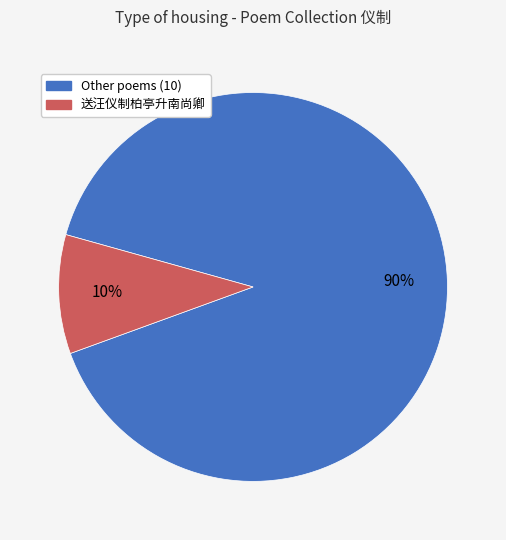

Does any single category account for the majority?

Yes